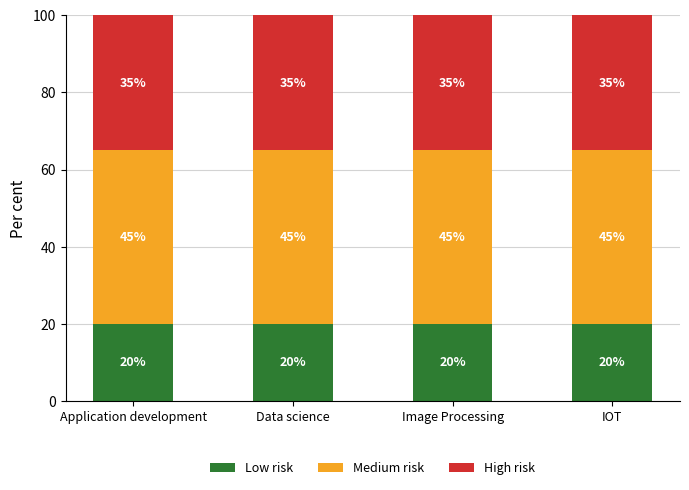

What are all the series names shown in the legend?

Low risk, Medium risk, High risk